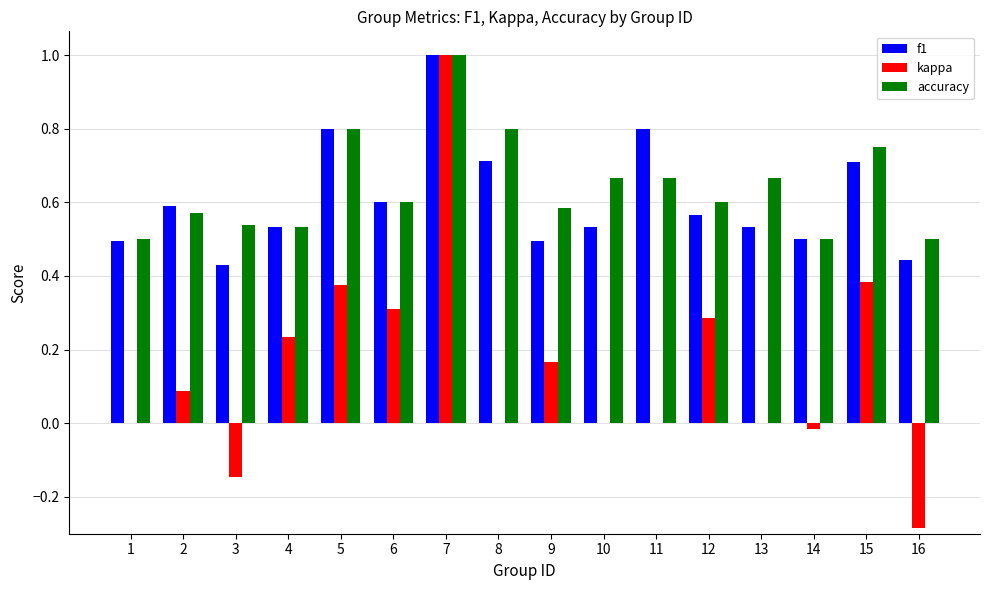

What is the difference between the f1 values at 9 and 3?

0.1